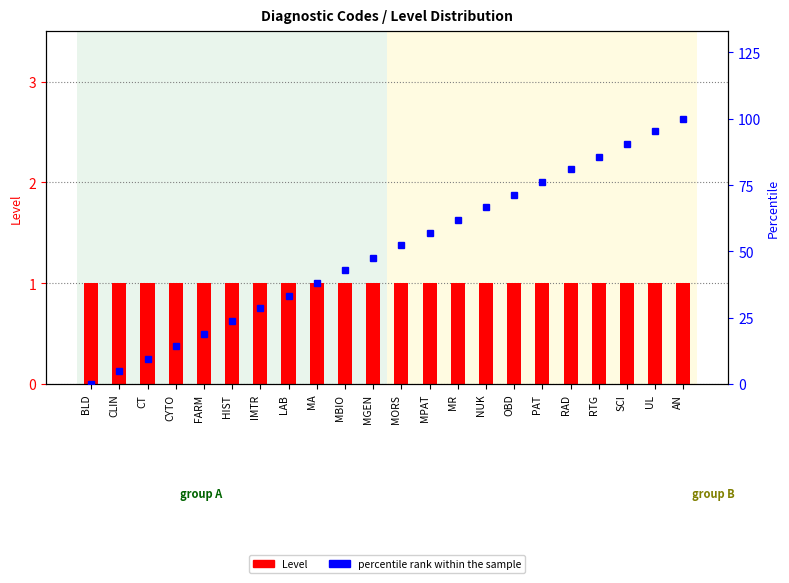

What value does the percentile rank within the sample series have at LAB?

33.3